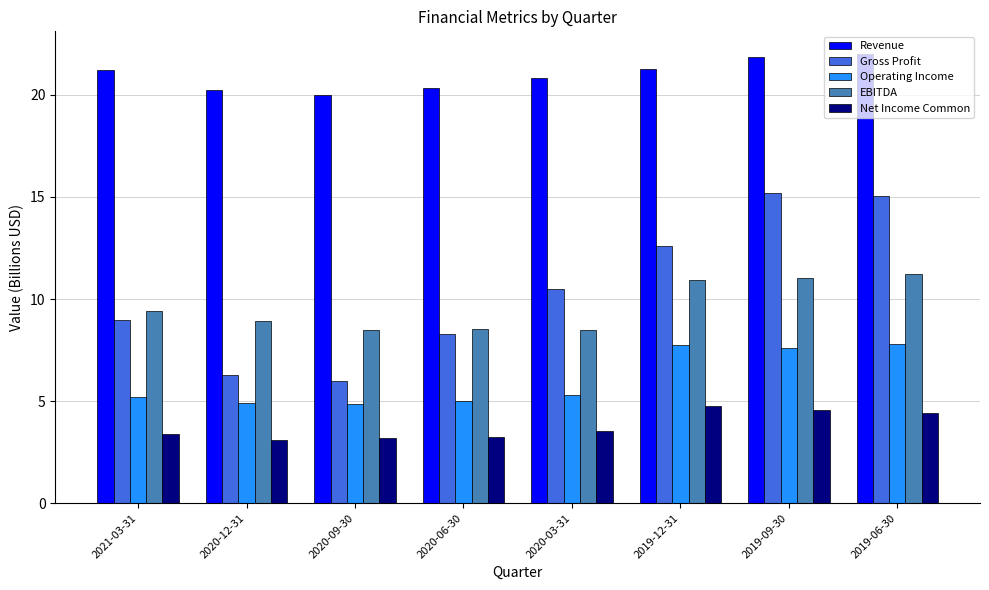

What is the sum of all Operating Income values?

48.4